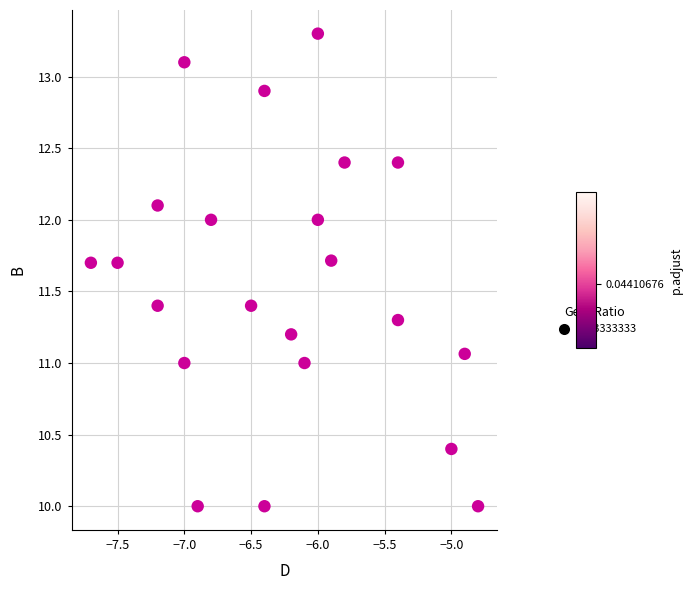

What is the range of Y values (max minus min)?

3.3